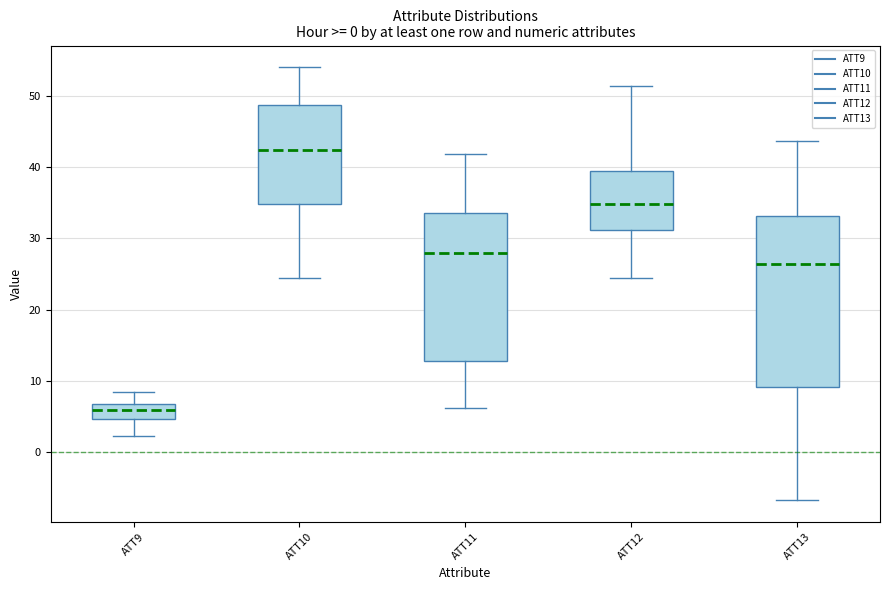

Reading left to right, transcribe this box plot: for each box, give where its median line is, the range the box spans, and where its two whiskers end, as read against the y-axis. The values are not printed on the chart, so give them approximately, as read against the axis.

ATT9: median 6, box 5 to 7, whiskers 2 to 8
ATT10: median 42, box 35 to 49, whiskers 24 to 54
ATT11: median 28, box 13 to 33, whiskers 6 to 42
ATT12: median 35, box 31 to 39, whiskers 24 to 51
ATT13: median 26, box 9 to 33, whiskers -7 to 44